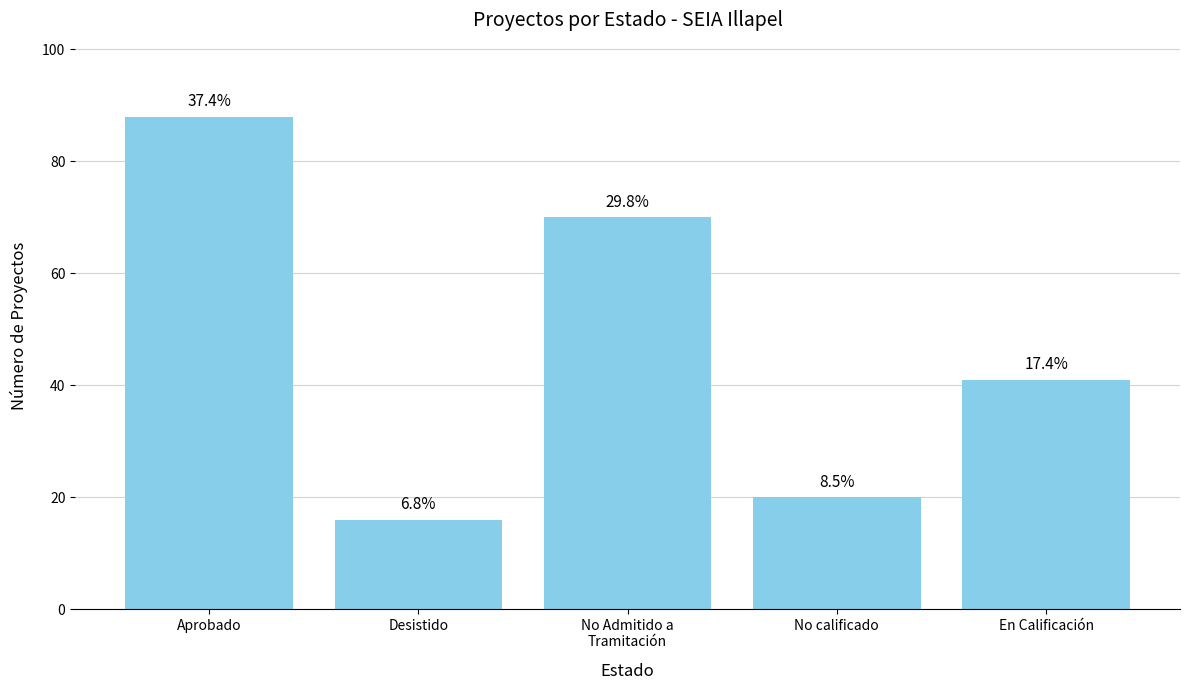

How many bars are there in total?

5